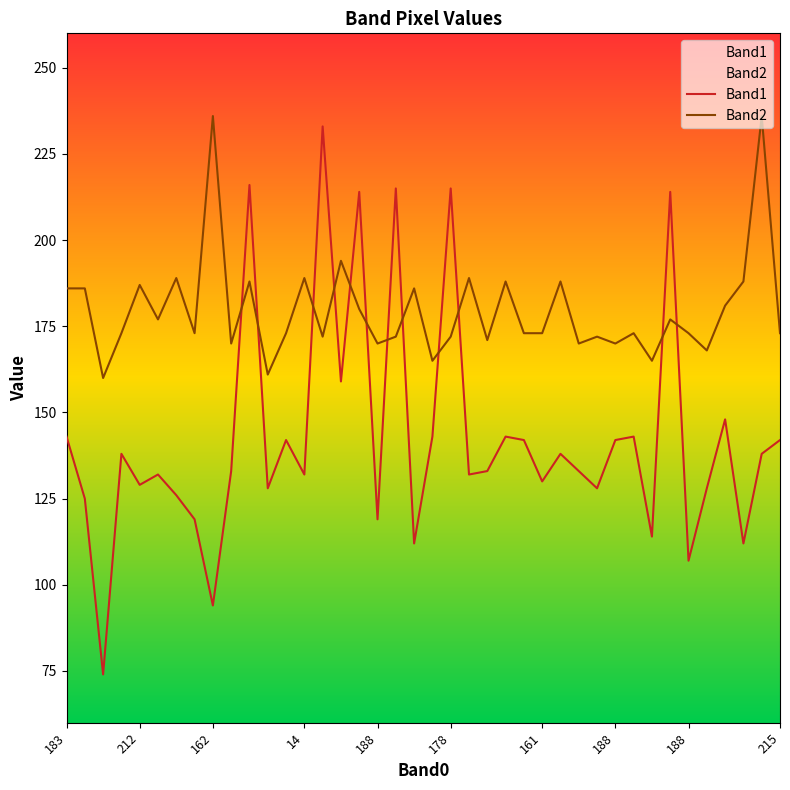

How many lines are shown in the chart?

2